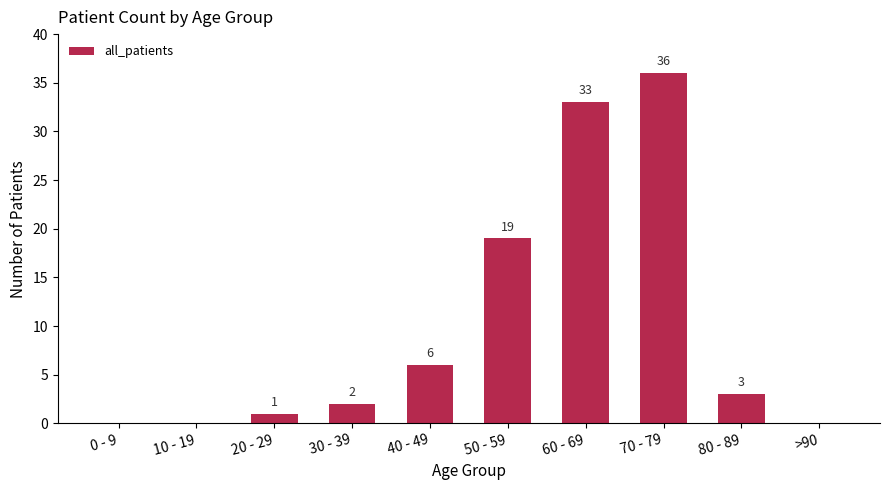

Where is the data nearest to the value 18?

50 - 59